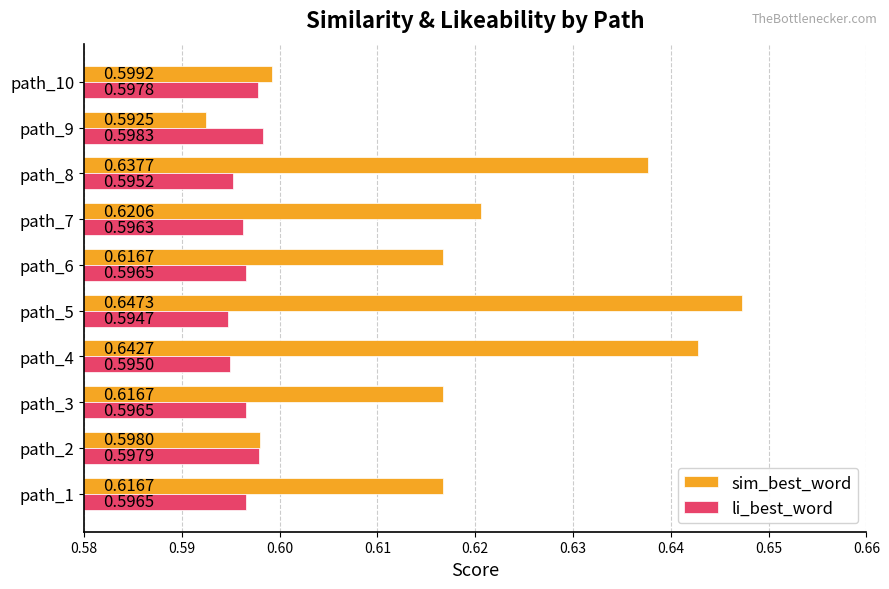

What is the total value across all series at path_10?

1.2